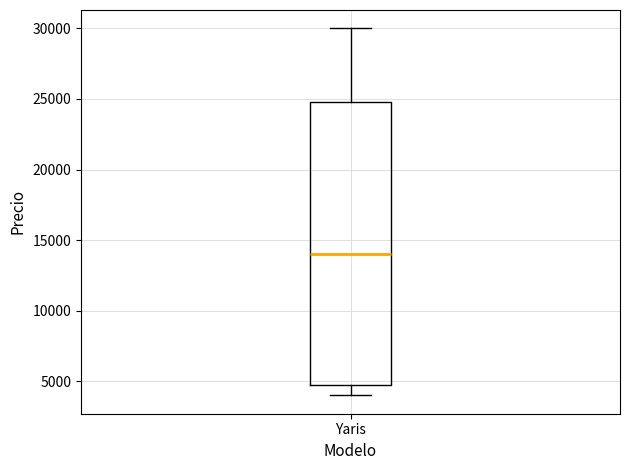

Transcribe this box plot: give where the median line is, the range the box spans, and where the two whiskers end, as read against the y-axis. The values are not printed on the chart, so give them approximately, as read against the axis.

median 14000, box 5000 to 25000, whiskers 4000 to 30000